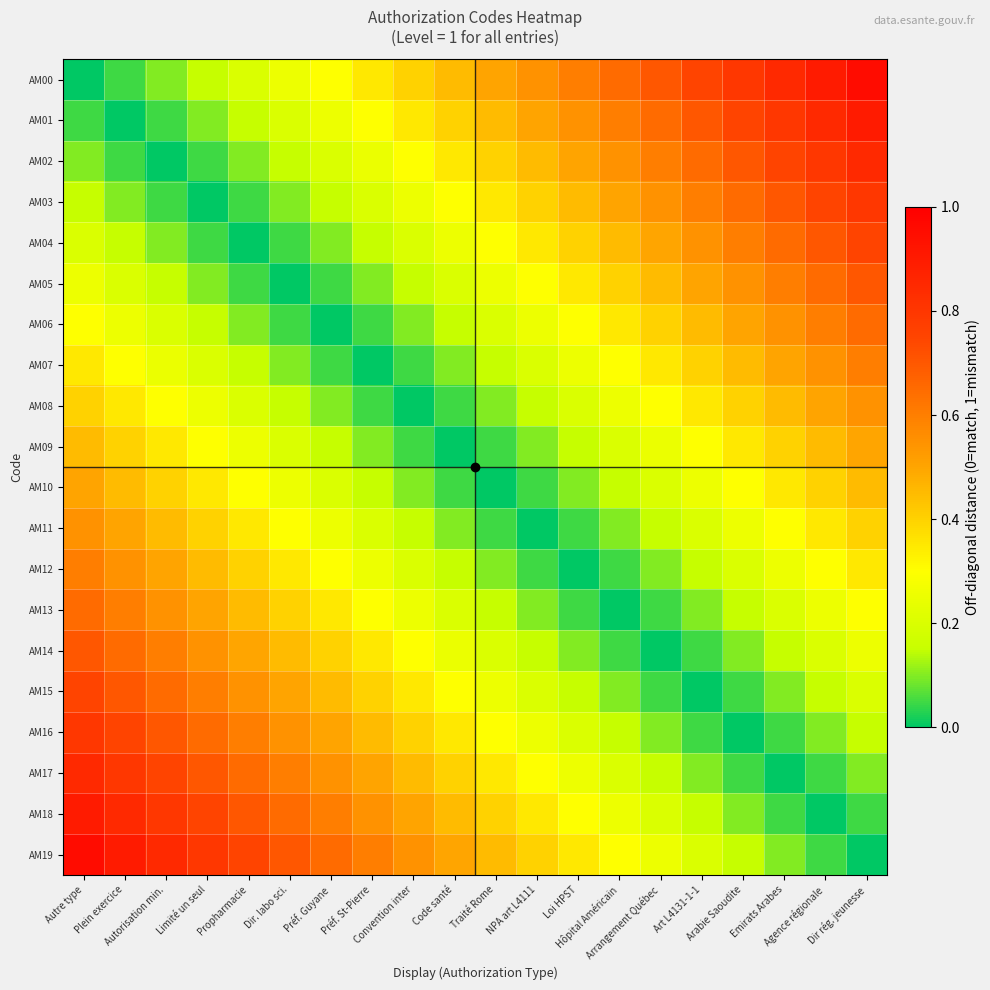

What is the spread (max minus min) of values at Plein exercice?

0.9